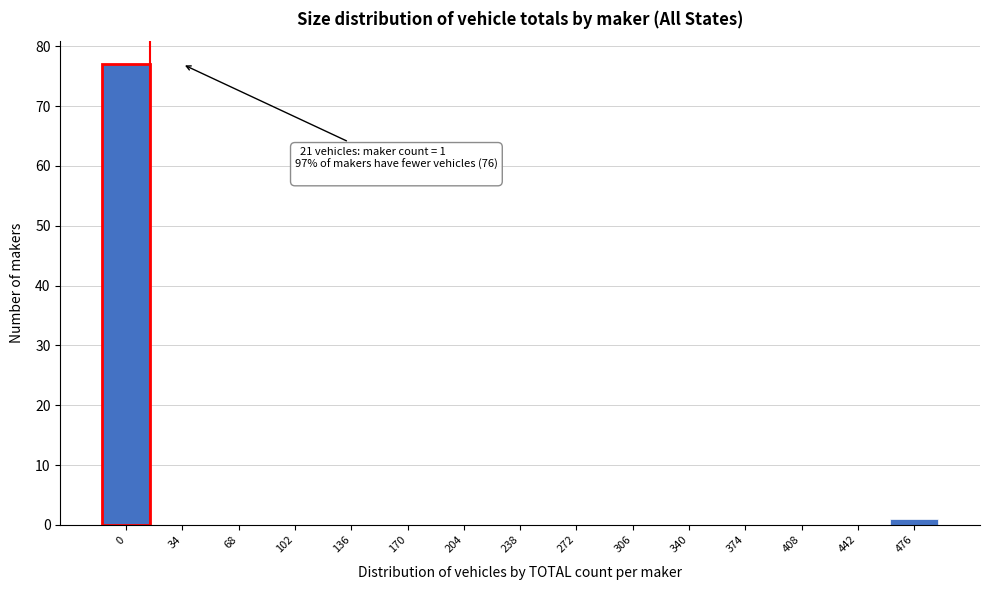

Reading right to left, what are all the values shown in this chart?

476=1	442=0	408=0	374=0	340=0	306=0	272=0	238=0	204=0	170=0	136=0	102=0	68=0	34=0	0=77